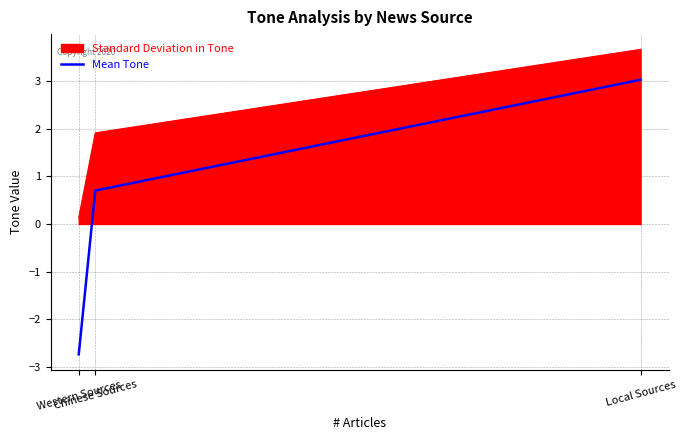

What is the difference between the maximum and minimum values in the Standard Deviation in Tone series?

3.5